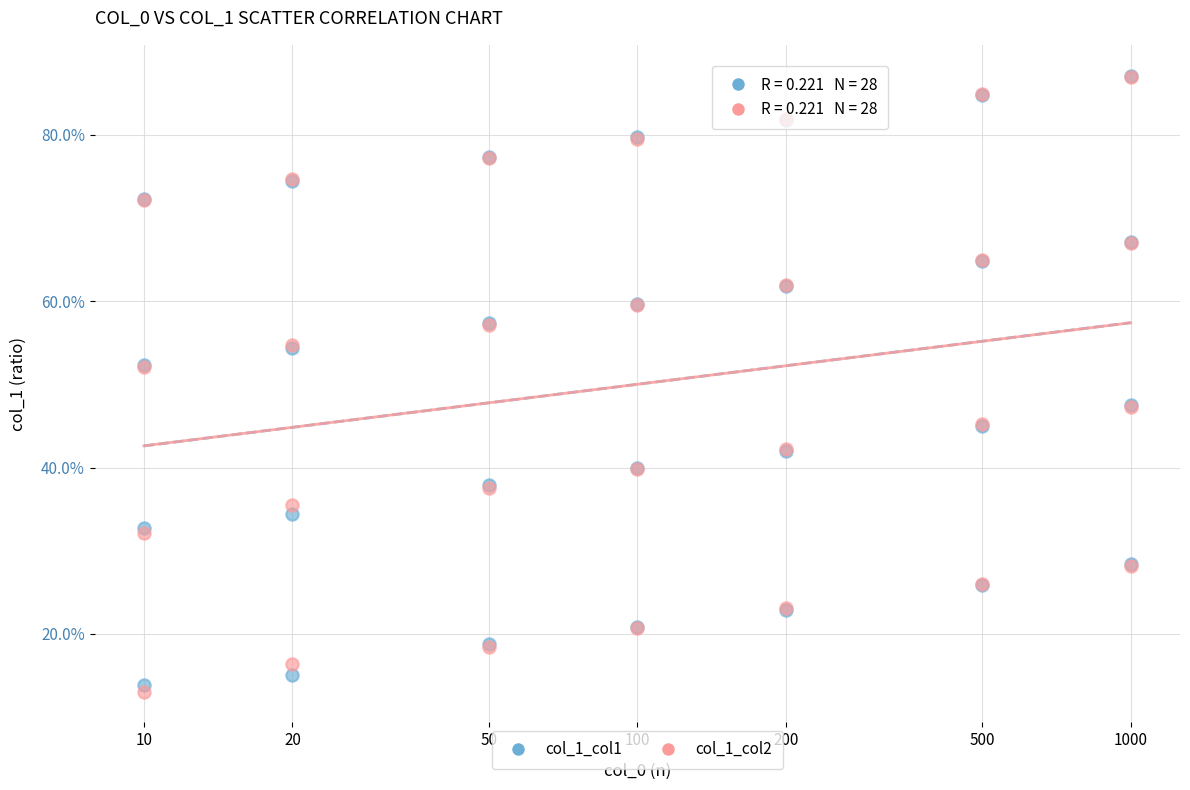

Which series reaches the minimum Y coordinate?

col_1_col2